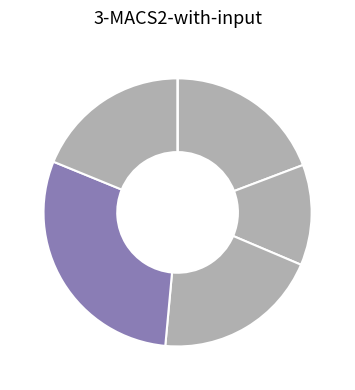

How many segments does this pie chart have?

6